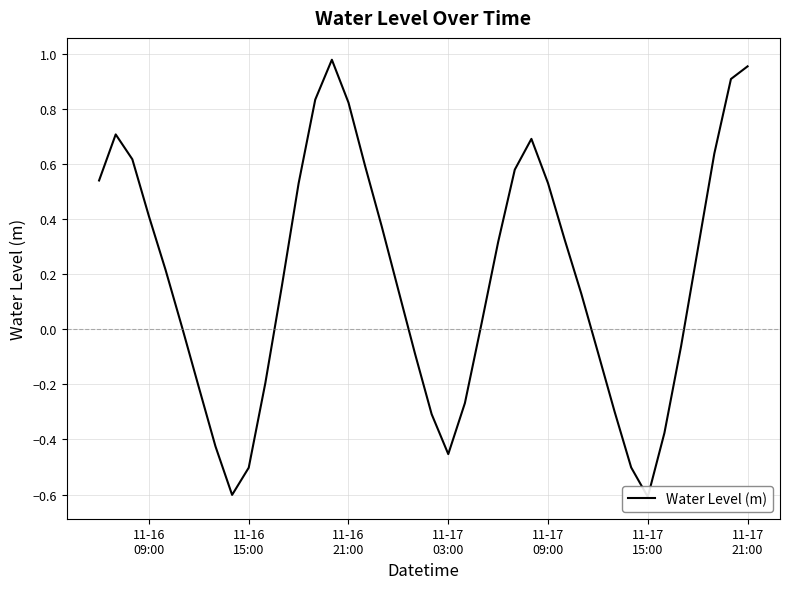

How many negative values are there?

15